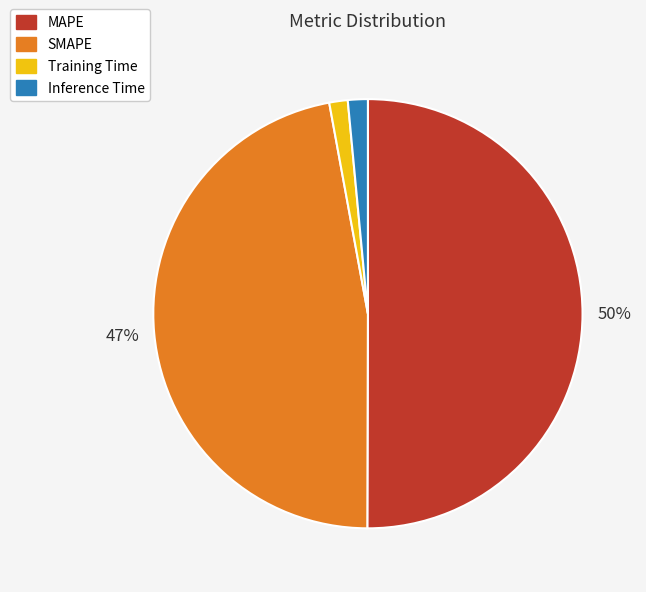

To the nearest percent, what is the combined percentage of MAPE and Inference Time?

52%